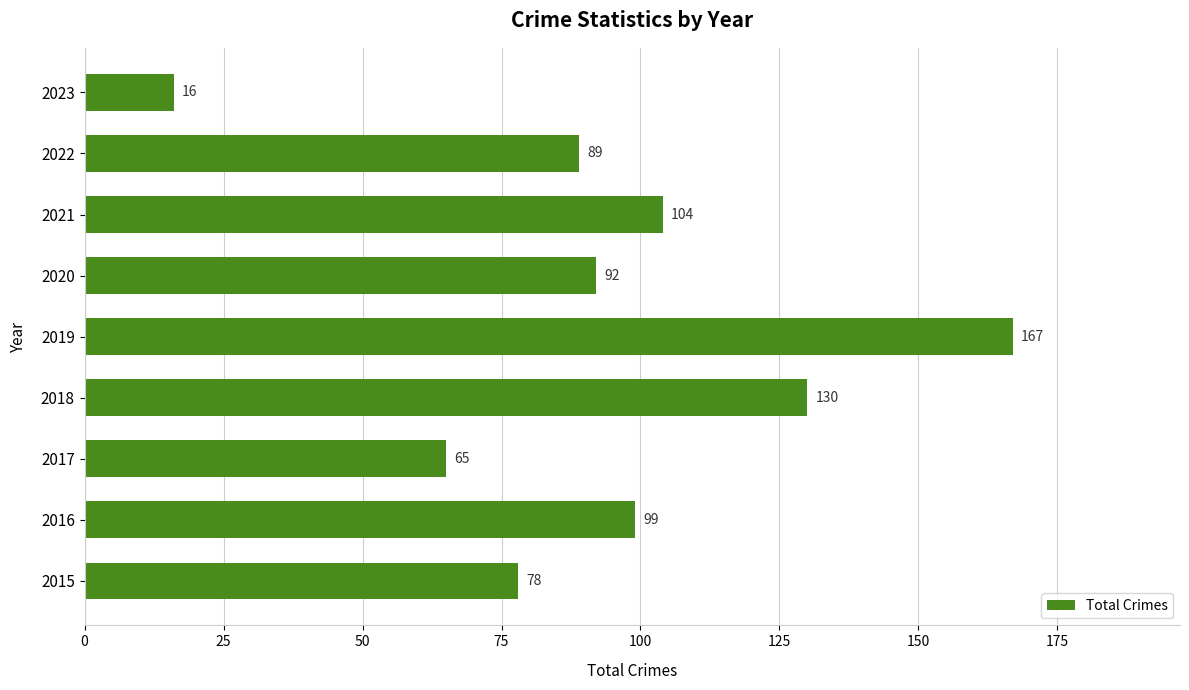

How many values are below 92?

4